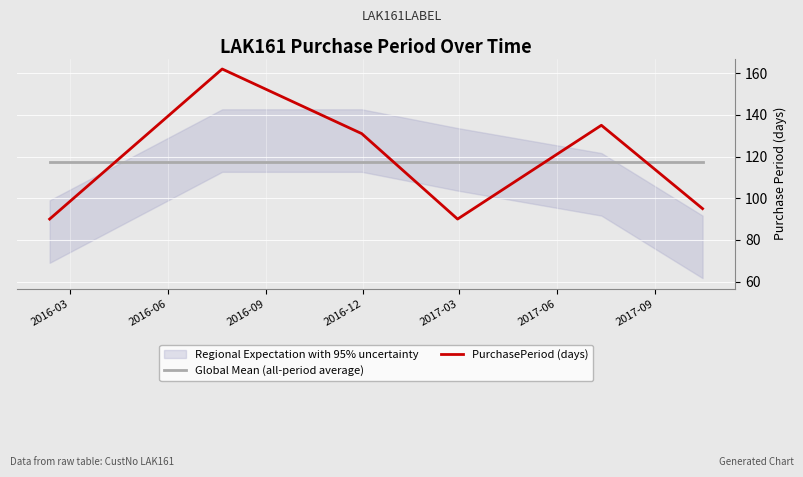

True or false: PurchasePeriod (days) and Global Mean (all-period average) intersect in this chart.

True